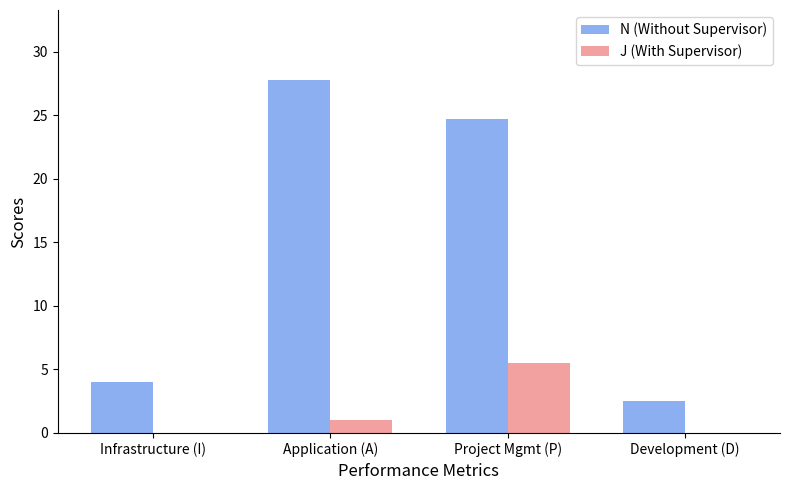

Reading left to right, transcribe all the data shown in this chart.

N (Without Supervisor): Infrastructure (I)=4.0	Application (A)=27.8	Project Mgmt (P)=24.8	Development (D)=2.5
J (With Supervisor): Infrastructure (I)=0.0	Application (A)=1.0	Project Mgmt (P)=5.5	Development (D)=0.0